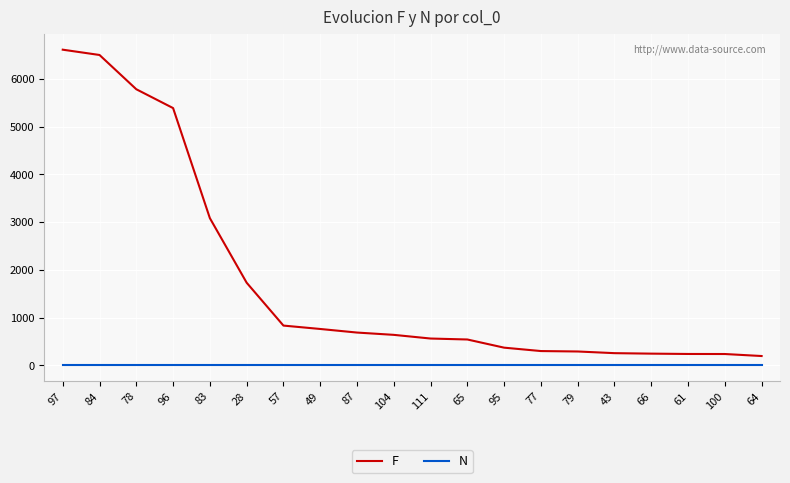

True or false: F has a value of 1214 at 87.

False